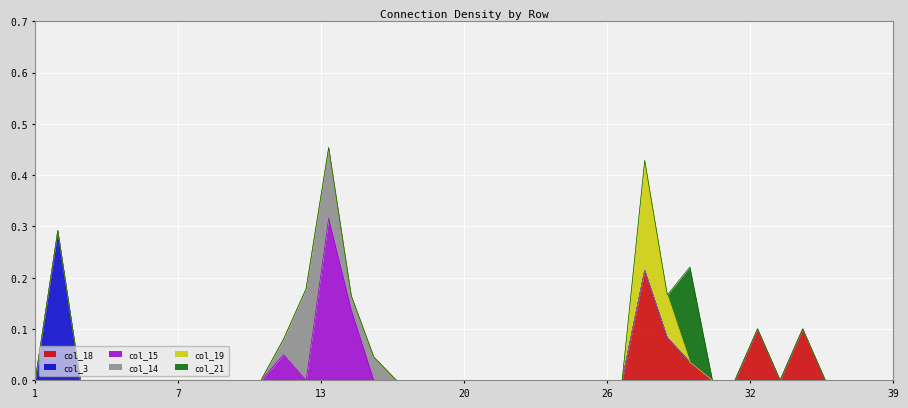

At which label is col_18 closest to 0?

1